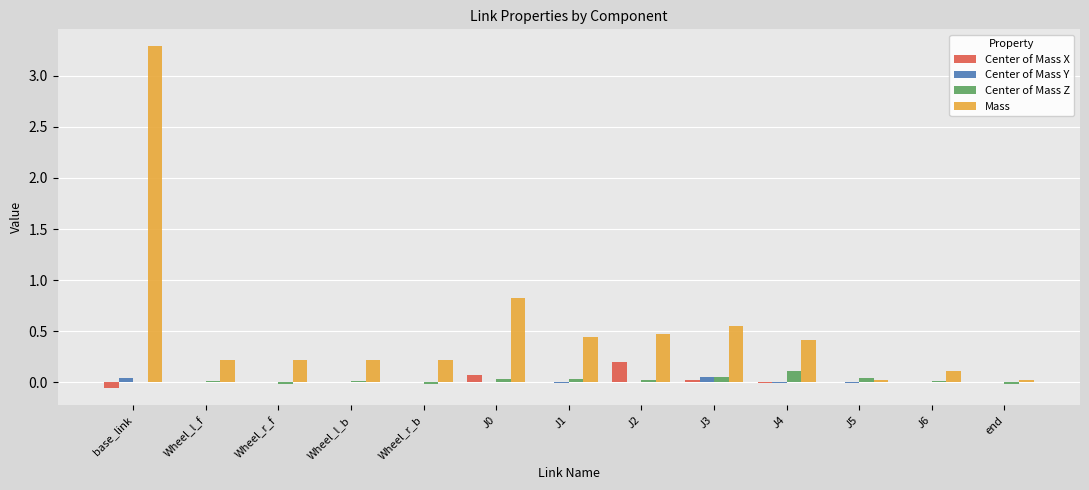

What is the sum of all Mass values?

7.0